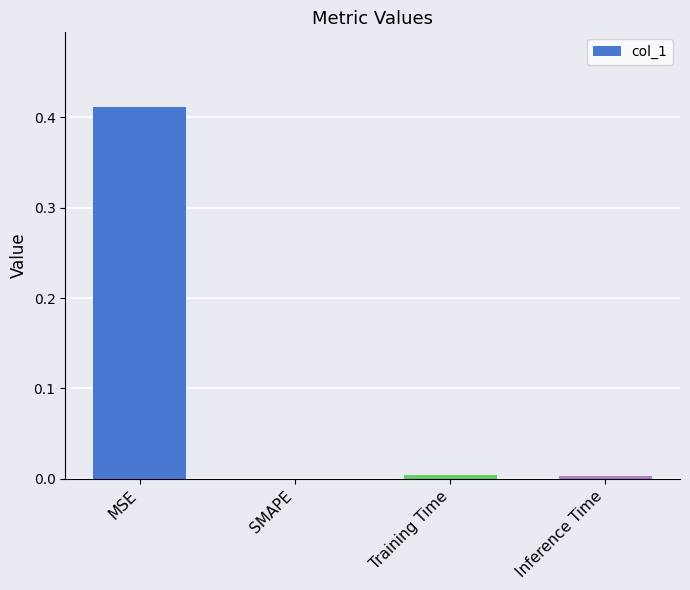

What is the change in value from MSE to SMAPE?

-0.4